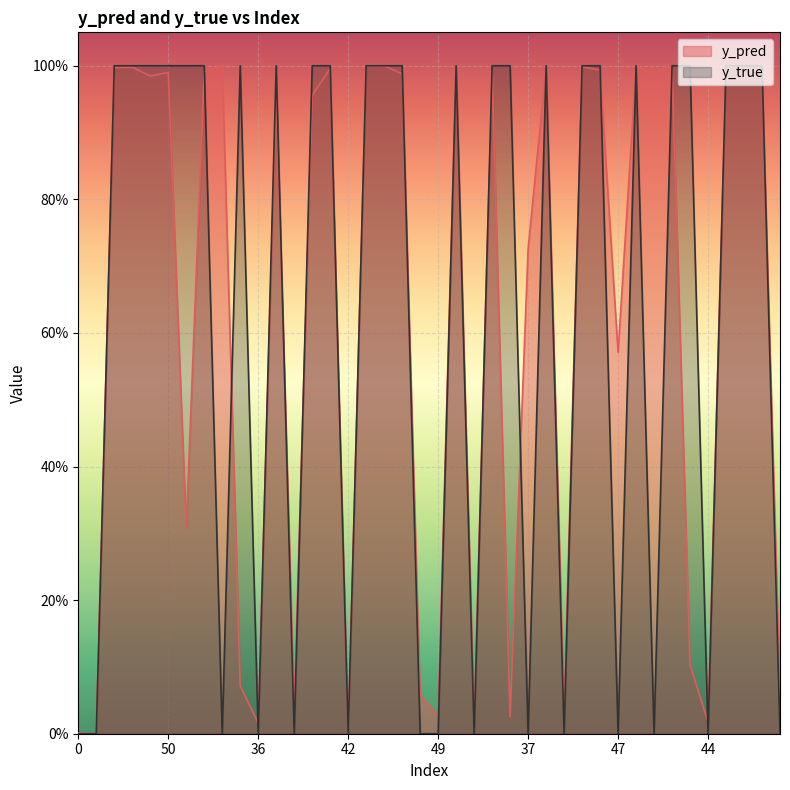

True or false: y_true and y_pred intersect in this chart.

True